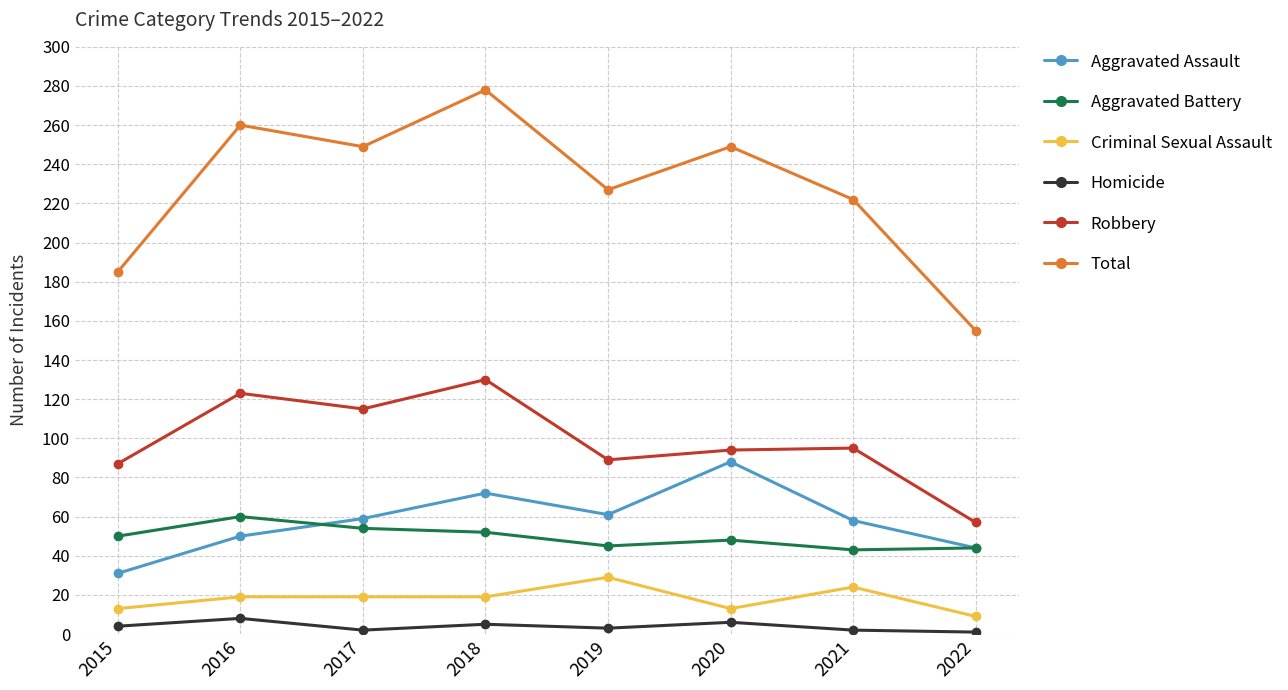

Which label corresponds to the largest value in the chart?

2018